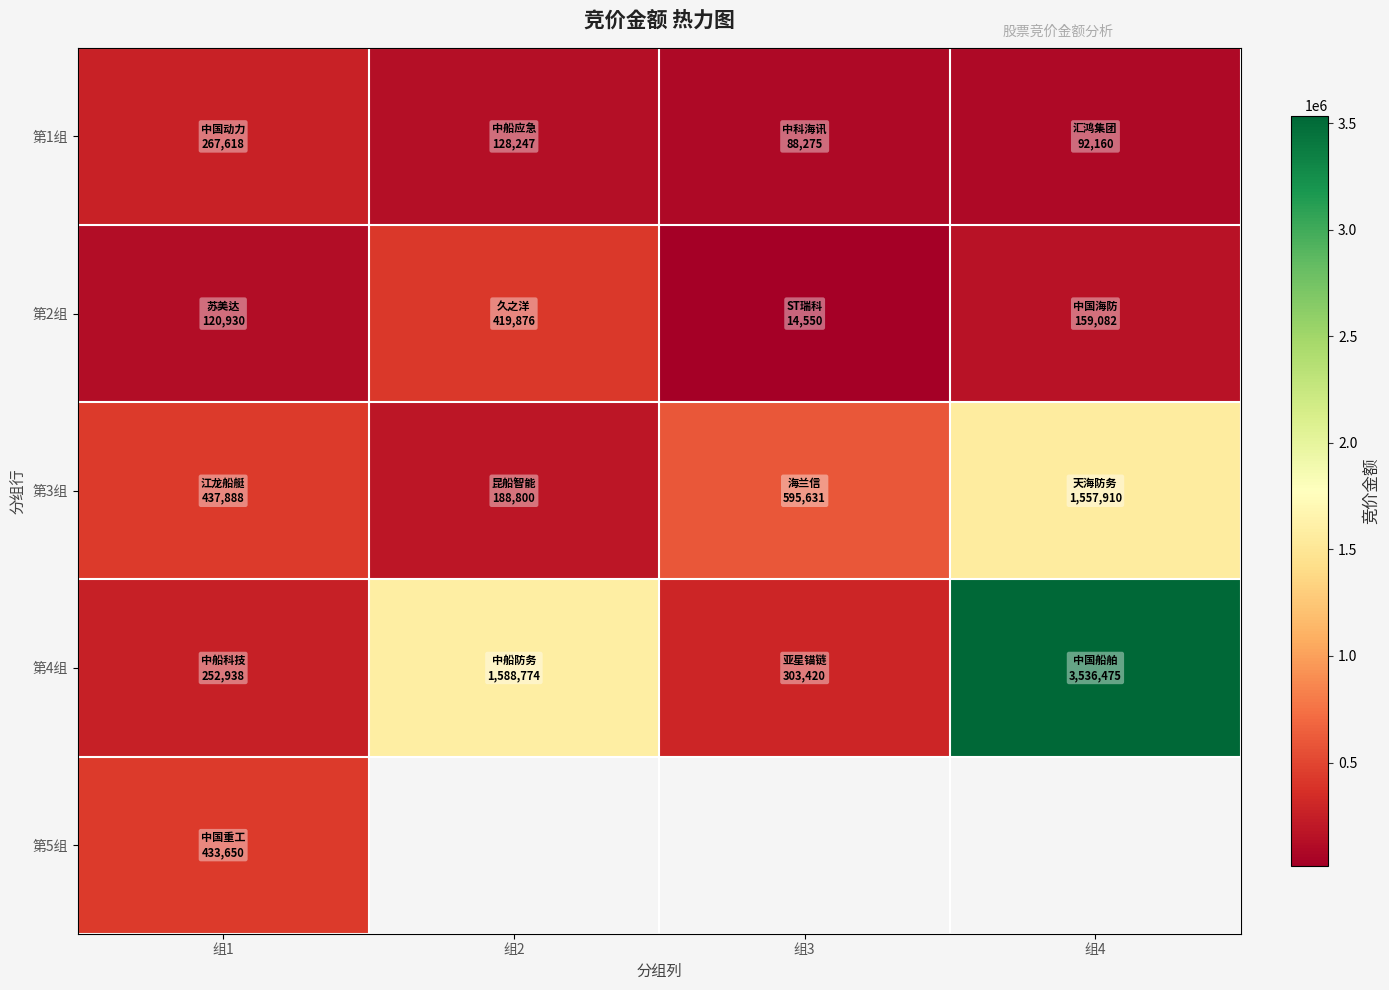

At which label does 第4组 reach its peak?

组4